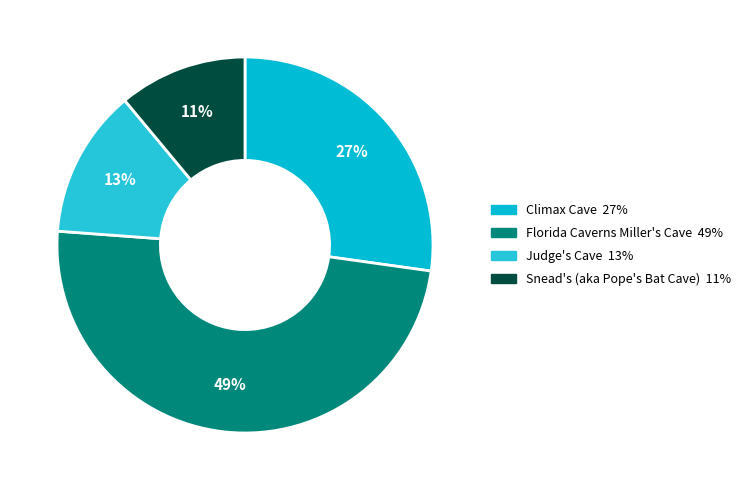

Rank the categories by value from lowest to highest.

Snead's (aka Pope's Bat Cave), Judge's Cave, Climax Cave, Florida Caverns Miller's Cave